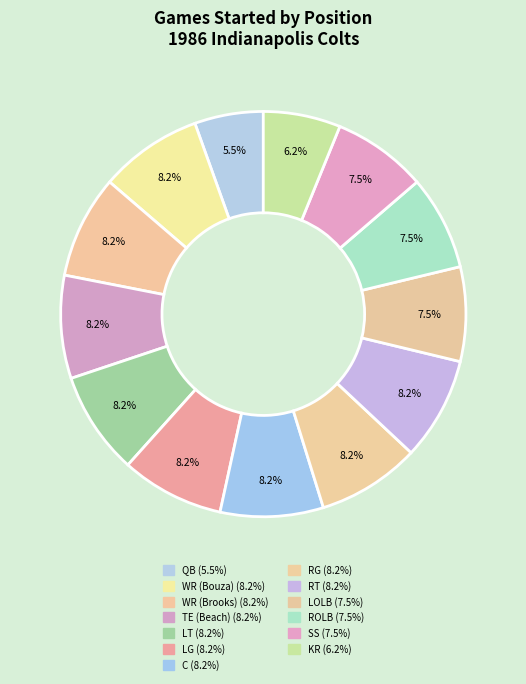

How many segments does this pie chart have?

13